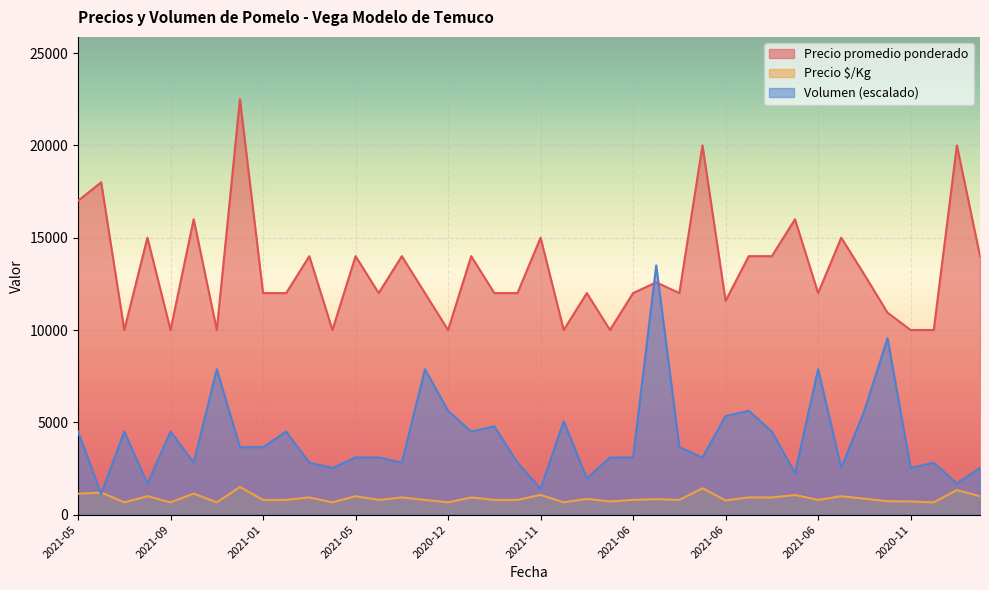

What are all the series names shown in the legend?

Precio promedio ponderado, Precio $/Kg, Volumen (escalado)